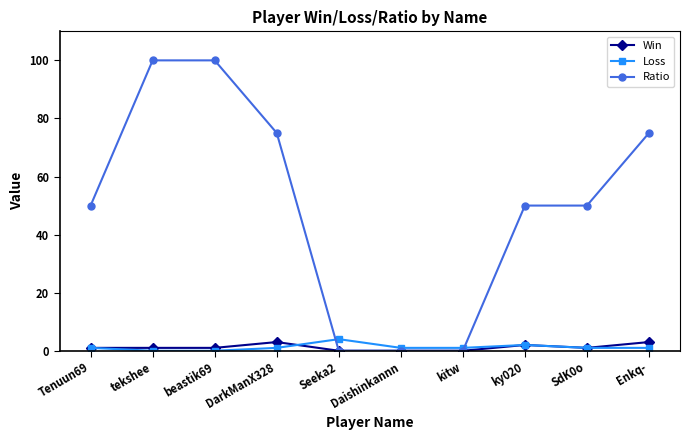

How many distinct data groups are displayed?

3